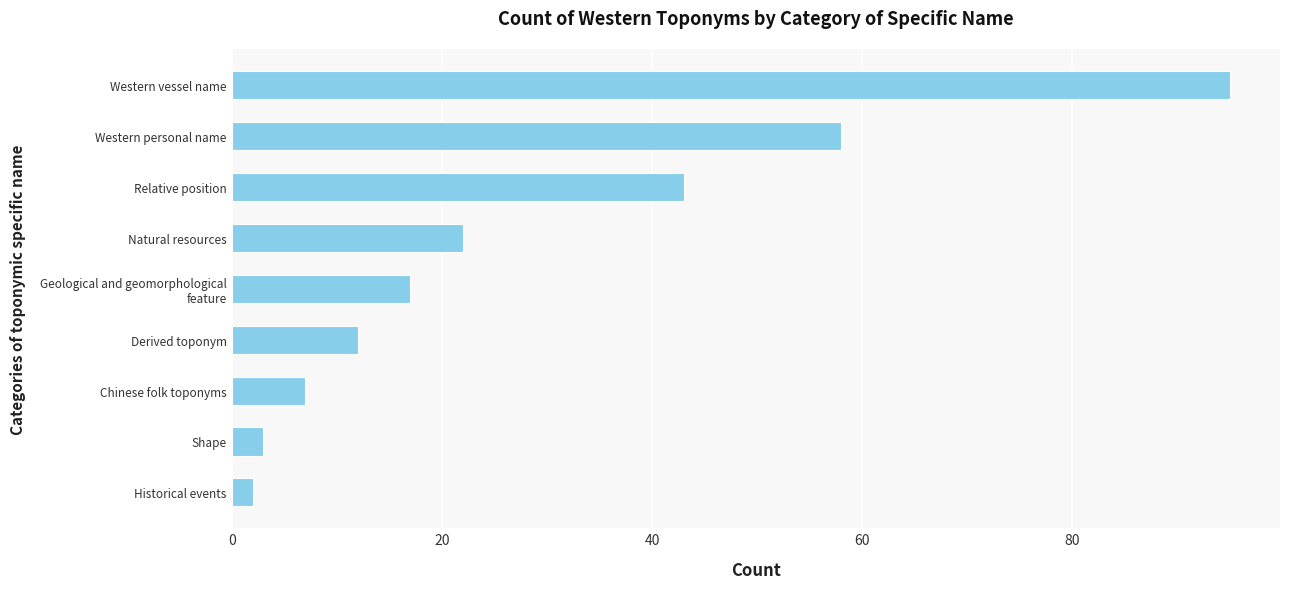

Reading top to bottom, list all the values displayed in this chart.

95	58	43	22	17	12	7	3	2